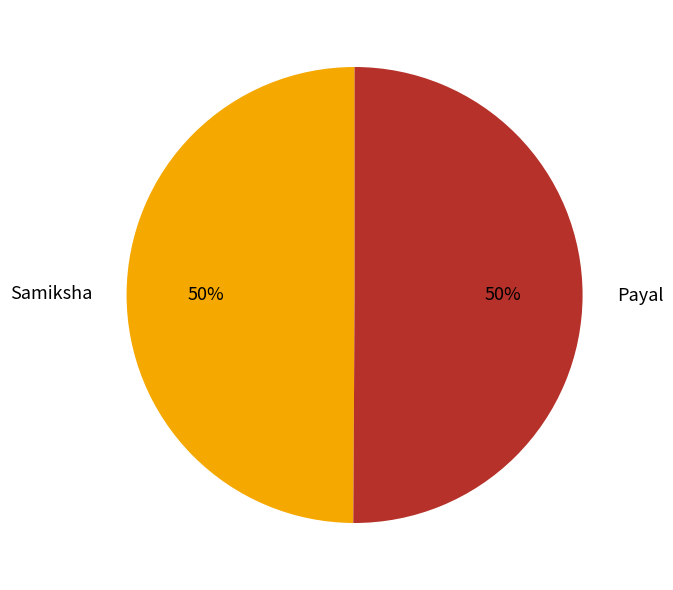

Do Samiksha and Payal together represent more than half of the pie?

Yes